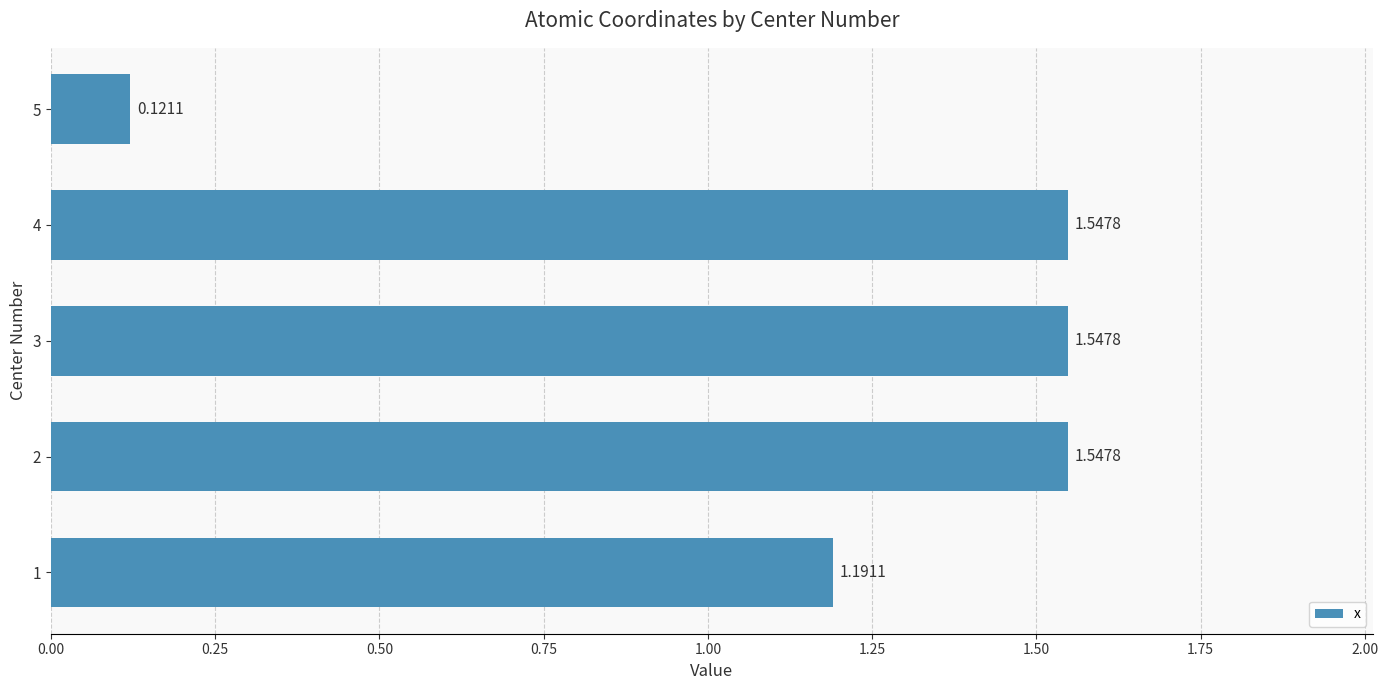

Count the number of values greater than 1.

4